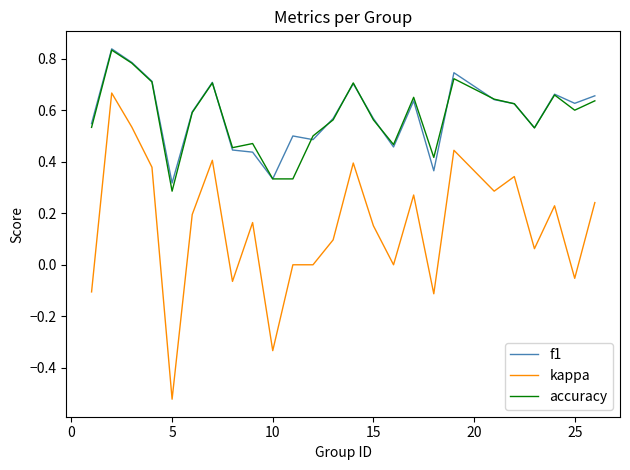

True or false: kappa and accuracy intersect in this chart.

False